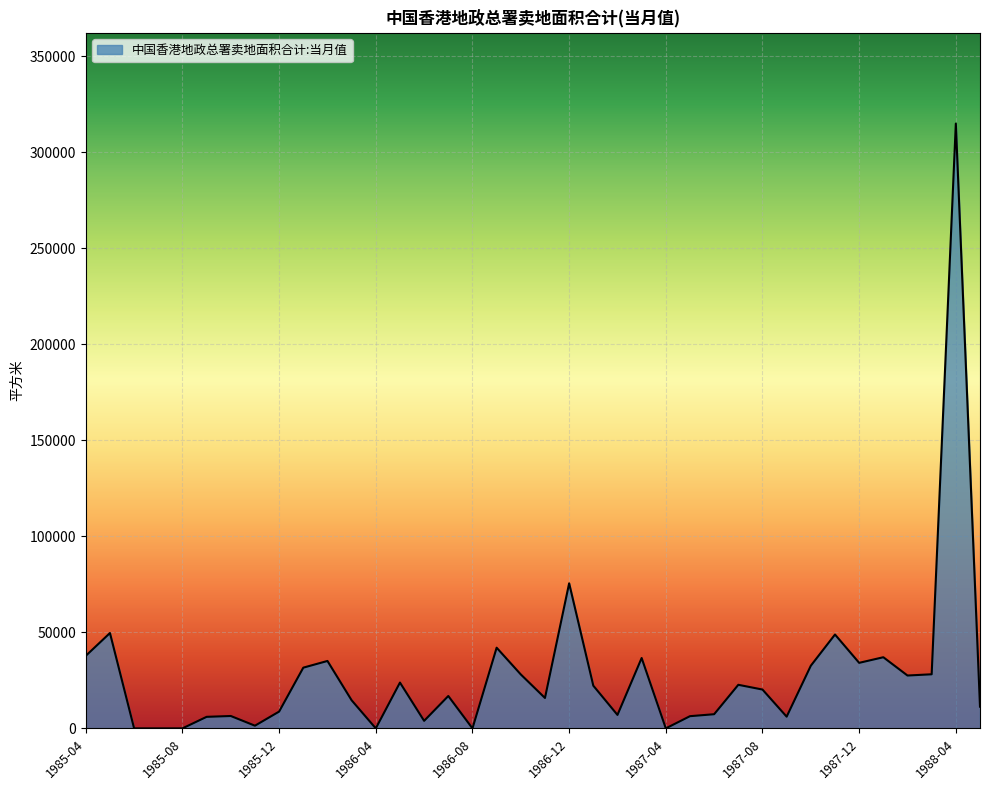

What is the maximum value shown in the chart?

315000